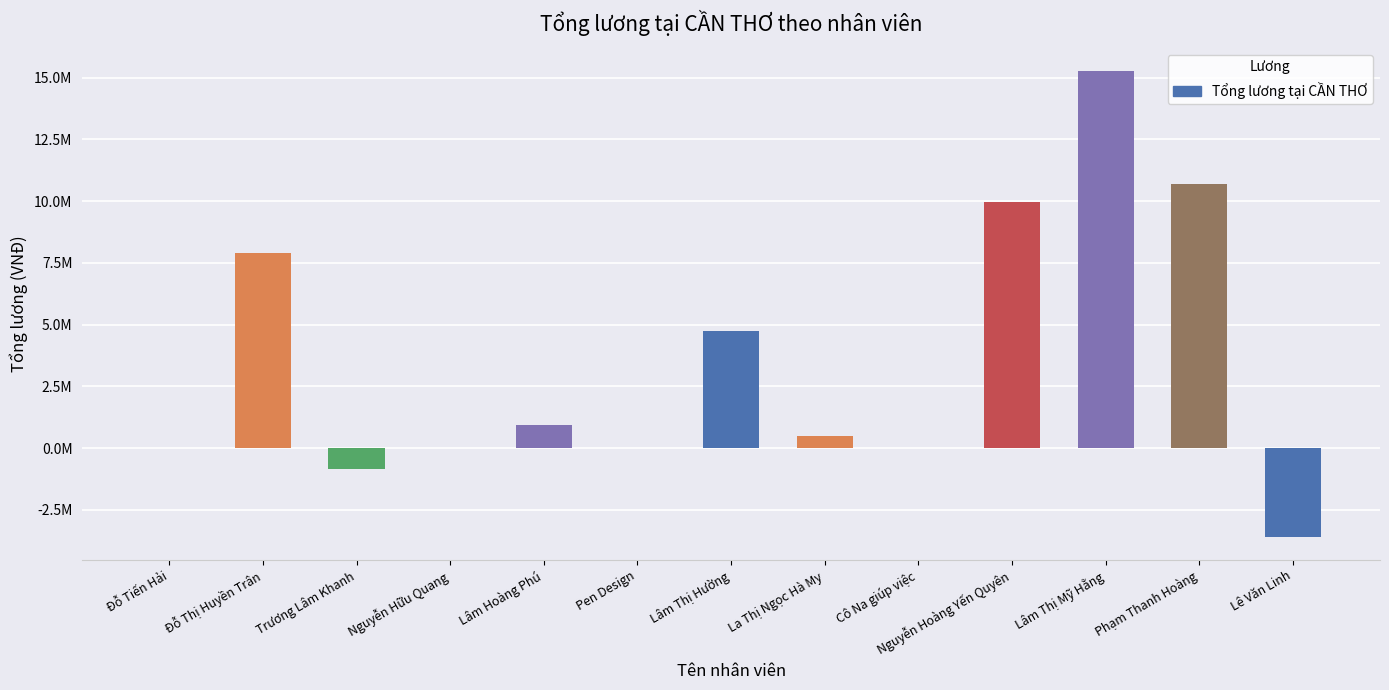

What is the difference between the maximum and minimum values?

18841190.5